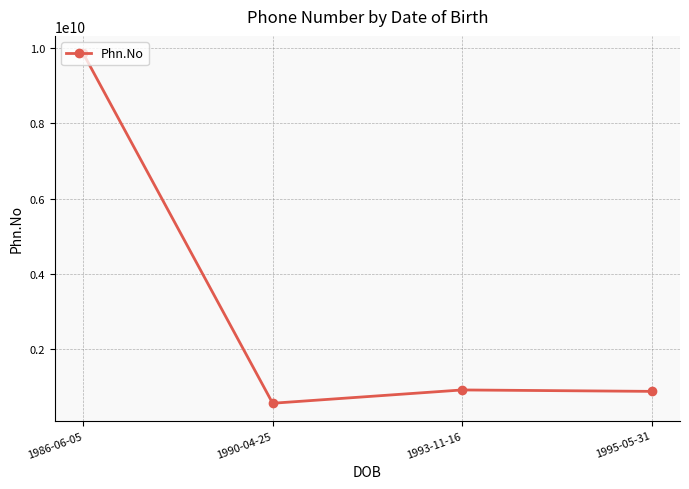

What is the value of the 2nd point from the left?

548965321